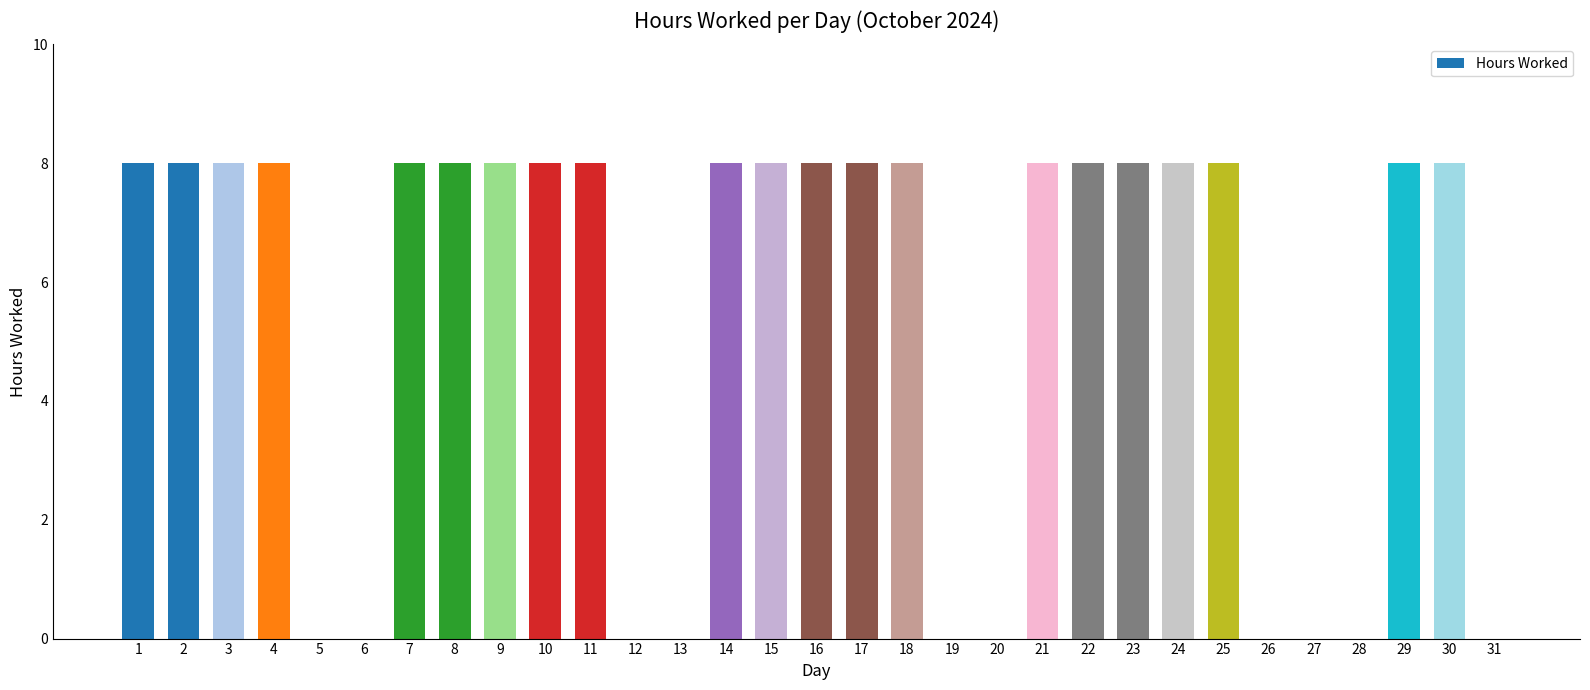

Are the bars horizontal?

No